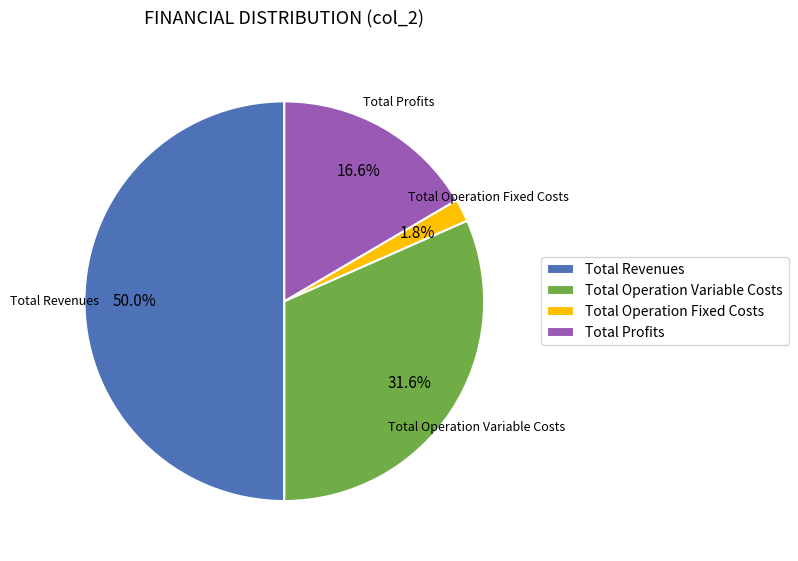

Combined, do Total Profits and Total Revenues account for over 50%?

Yes